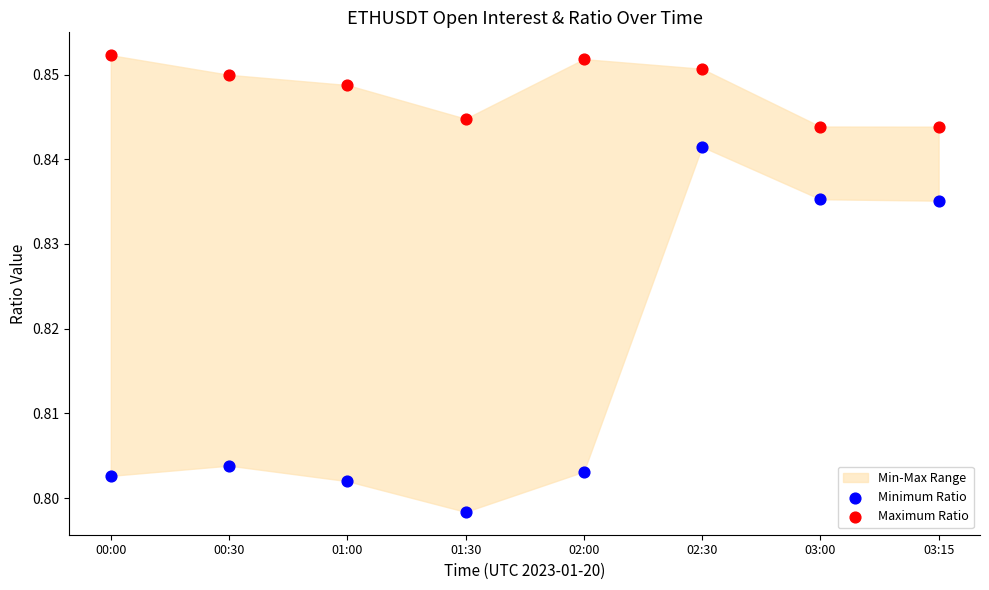

Which series reaches the minimum Y coordinate?

Minimum Ratio